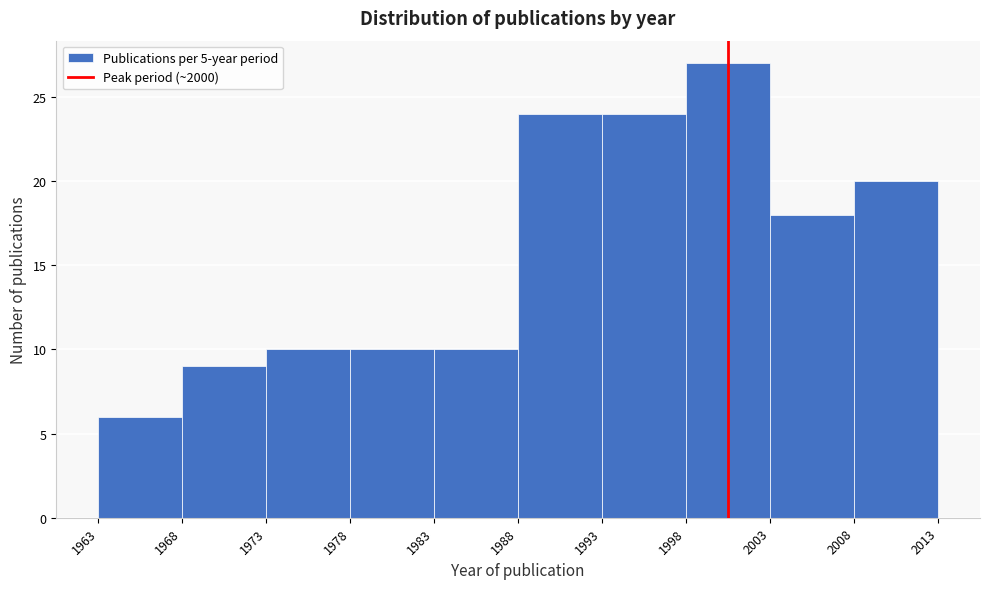

Which range on the x-axis has the tallest bar?

1998 to 2003